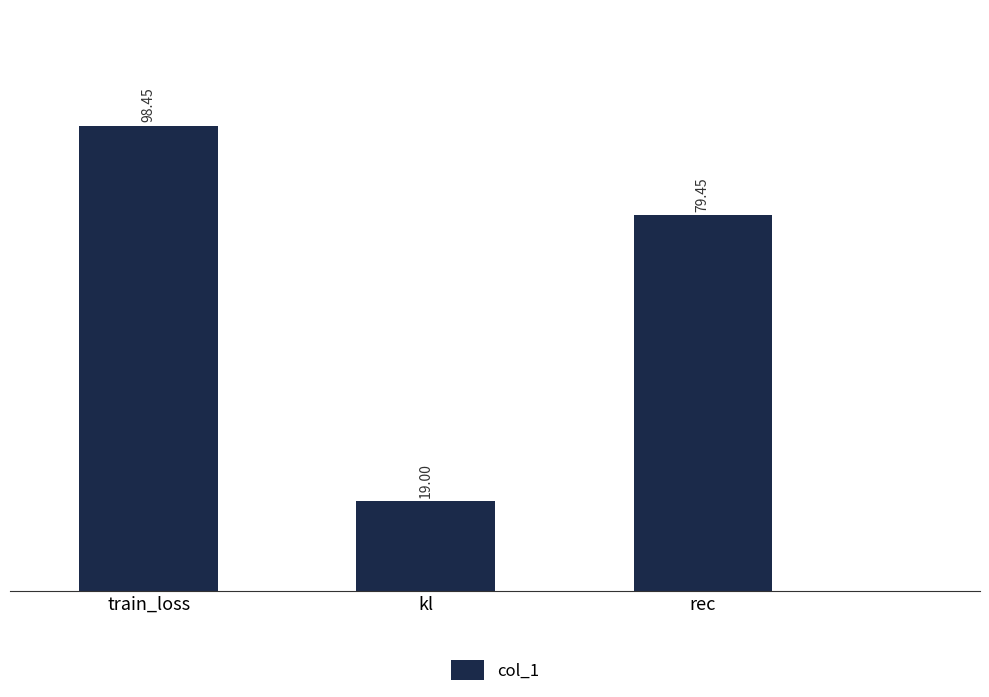

Reading left to right, extract all data points from this chart.

train_loss=98.5	kl=19.0	rec=79.5